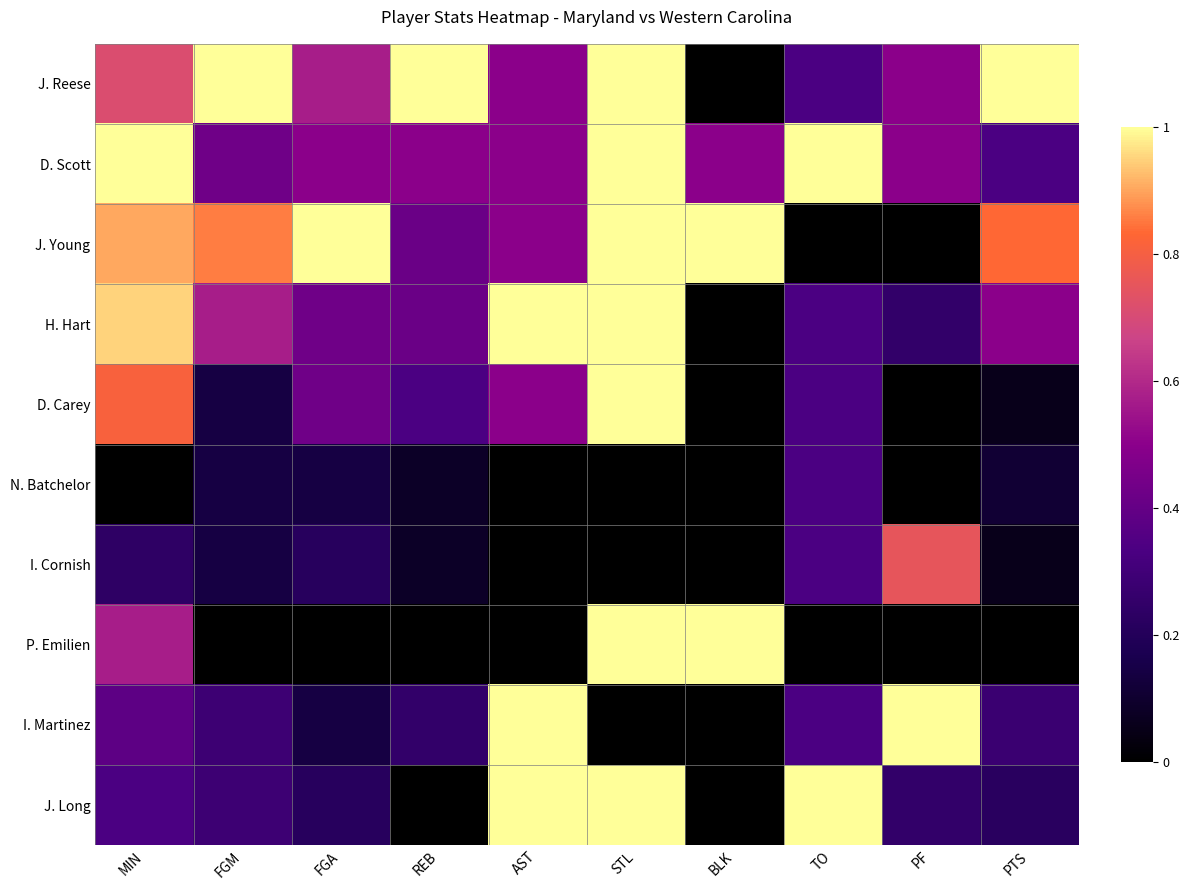

Which has a higher value, PF or MIN?

MIN